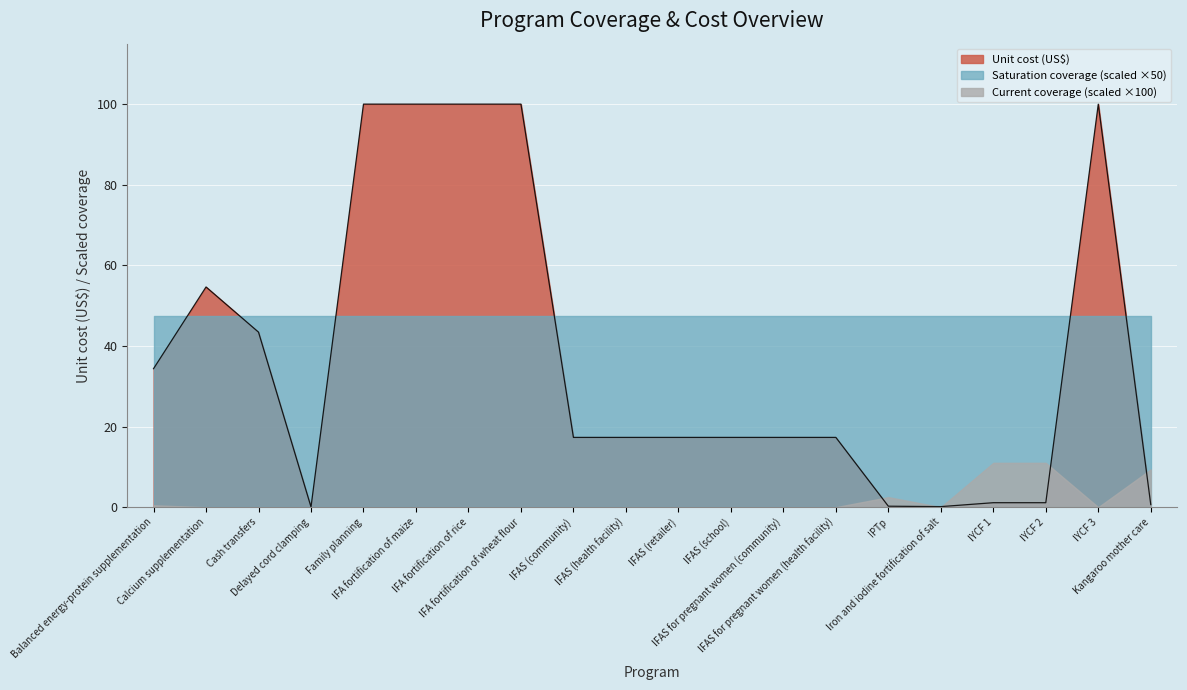

At how many categories does at least one series exceed 10?

20